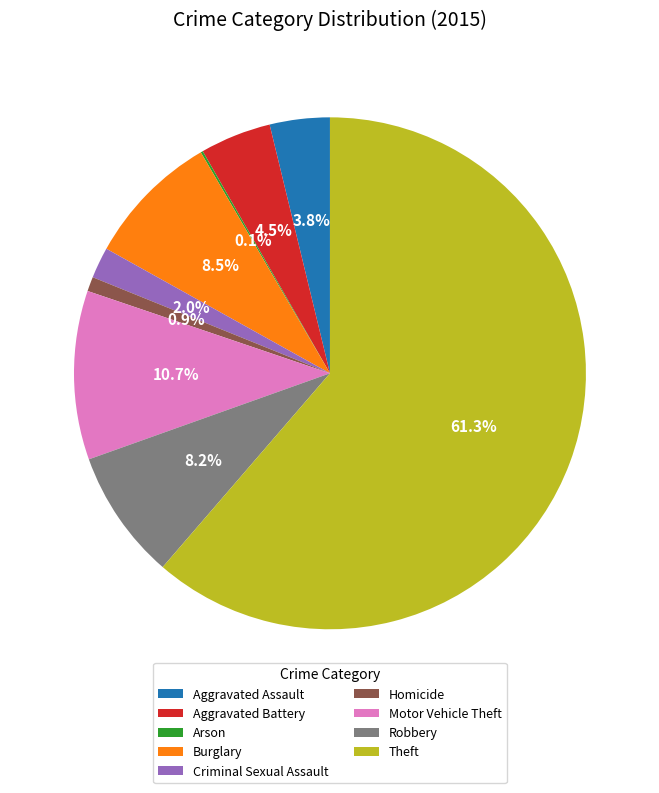

To the nearest percent, what is the difference between the Theft and Homicide slice percentages?

60%